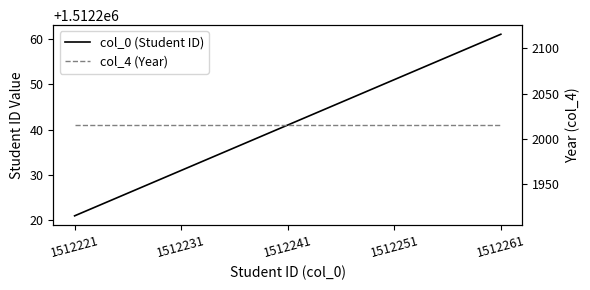

Reading right to left, transcribe all the data shown in this chart.

col_0 (Student ID): 1512261=1512261	1512251=1512251	1512241=1512241	1512231=1512231	1512221=1512221
col_4 (Year): 1512261=2015	1512251=2015	1512241=2015	1512231=2015	1512221=2015